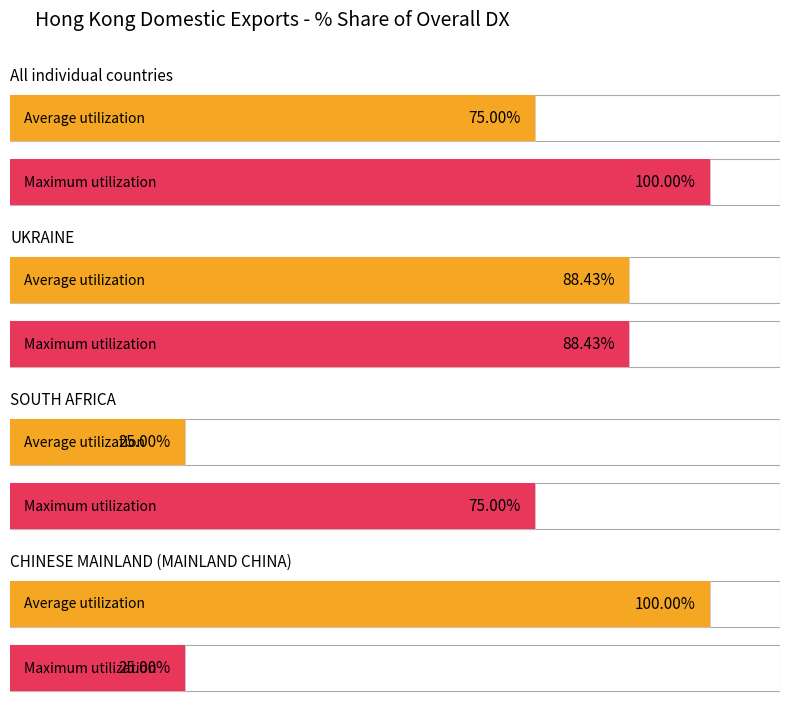

Reading left to right, list all the values displayed in this chart.

Average utilization: 75.0	88.4	25.0	100.0
Maximum utilization: 100.0	88.4	75.0	25.0